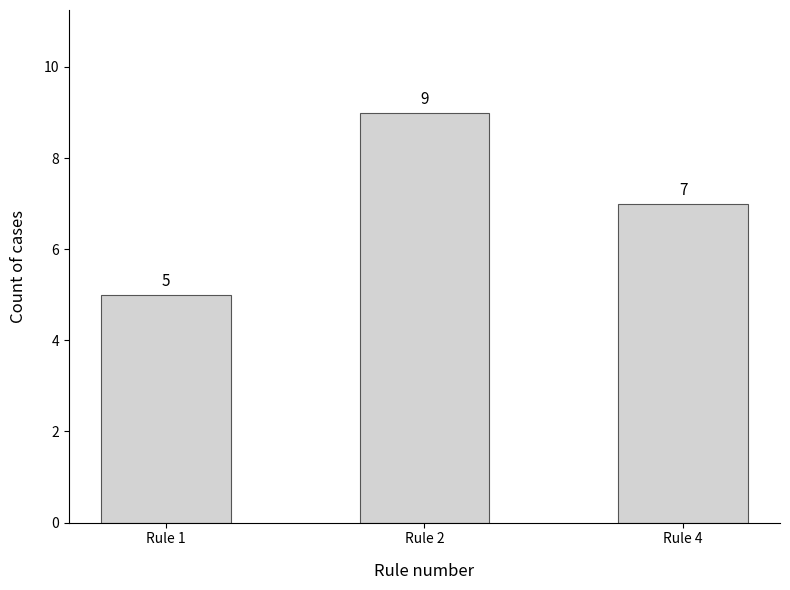

Rank the categories by value from lowest to highest.

Rule 1, Rule 4, Rule 2